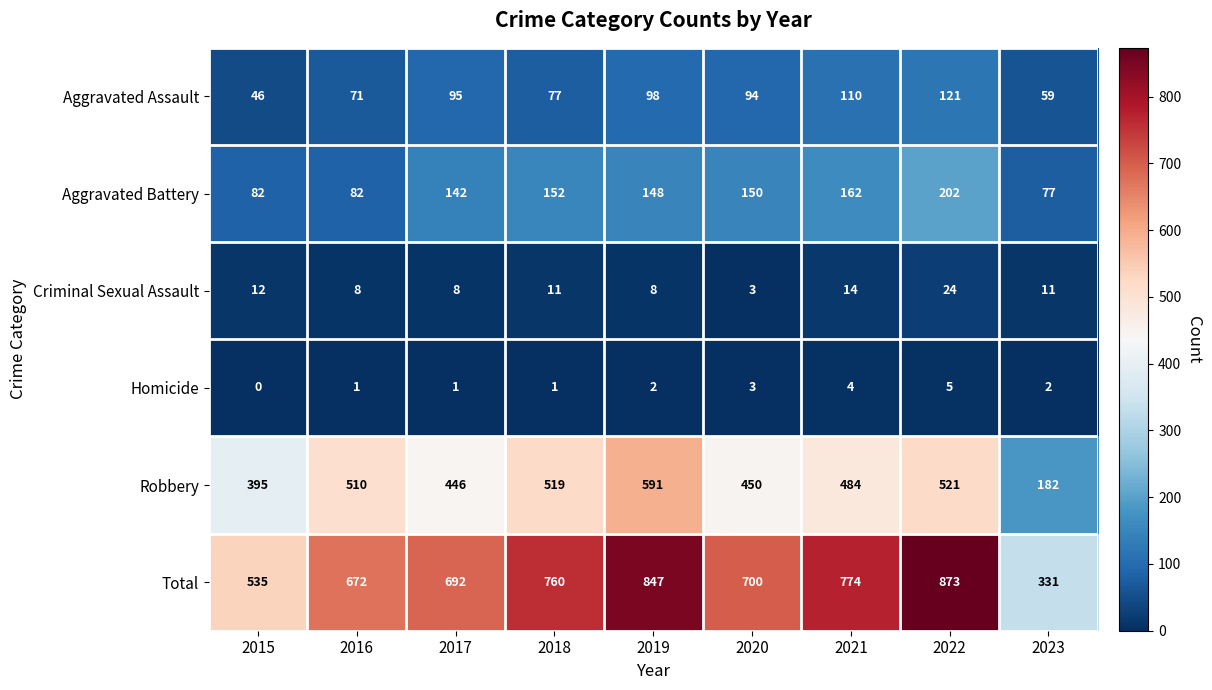

What is the spread (max minus min) of values at 2018?

759